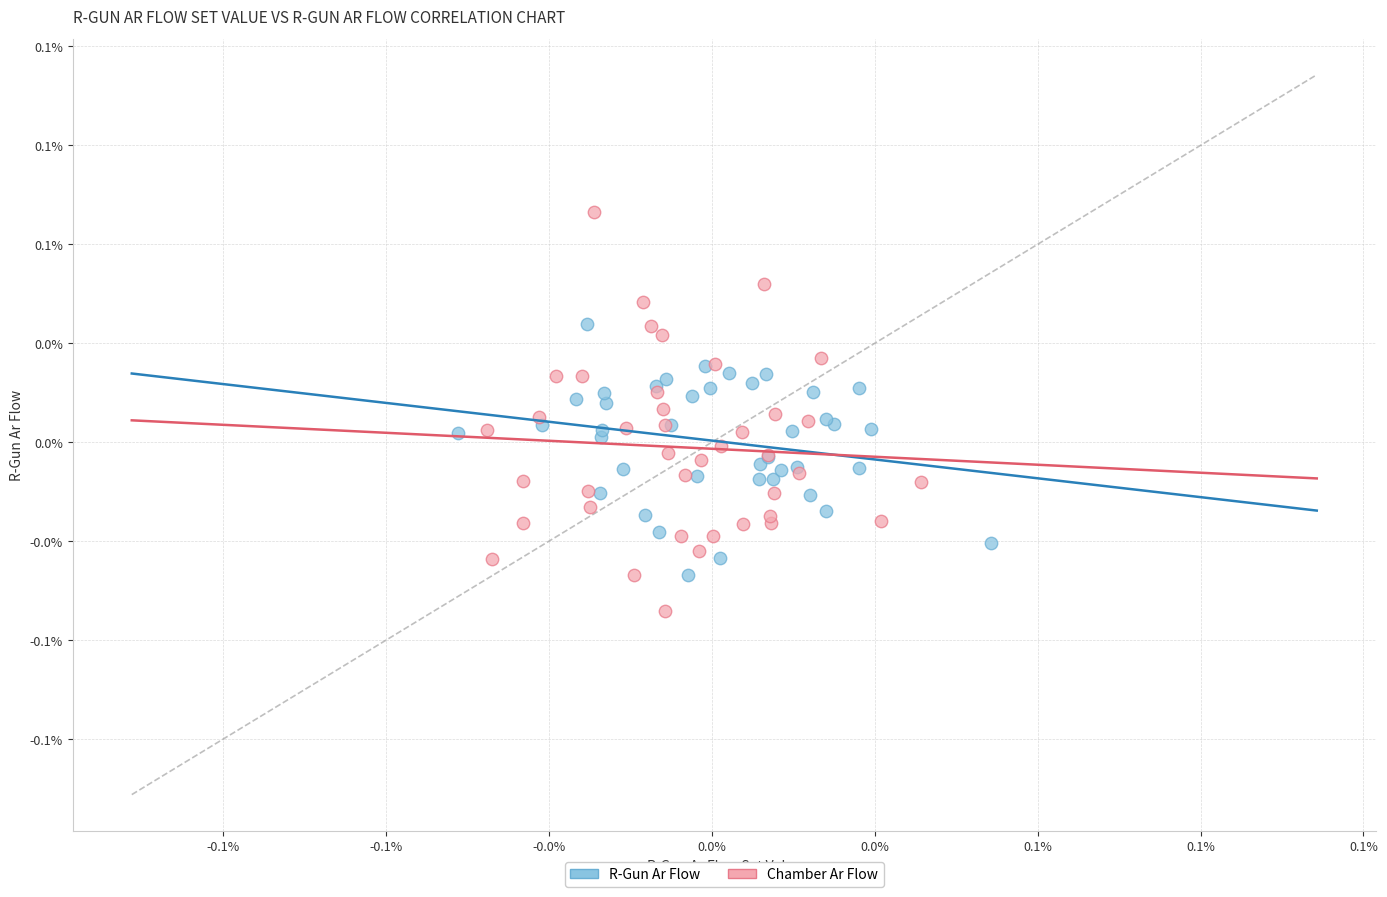

What are all the series names shown in the legend?

R-Gun Ar Flow, Chamber Ar Flow